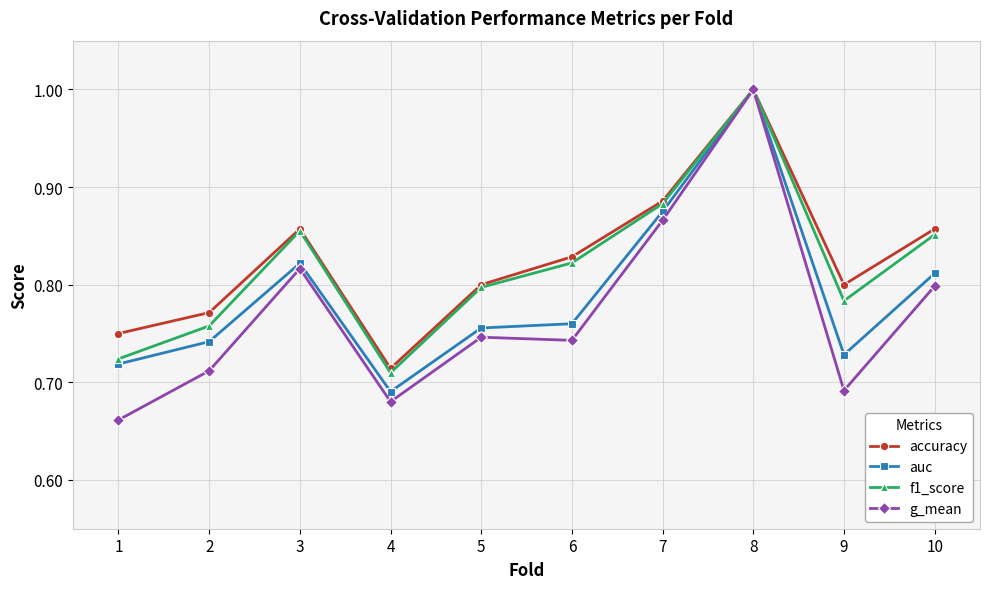

The auc series shows 0.5 at 10. True or false?

False